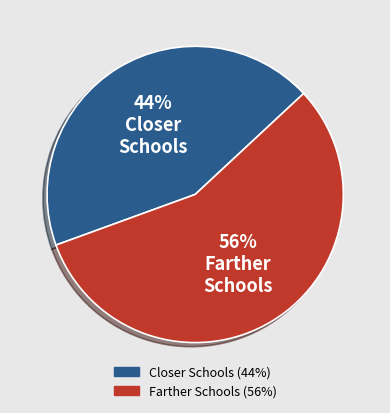

To the nearest percent, what is the average slice percentage?

50%